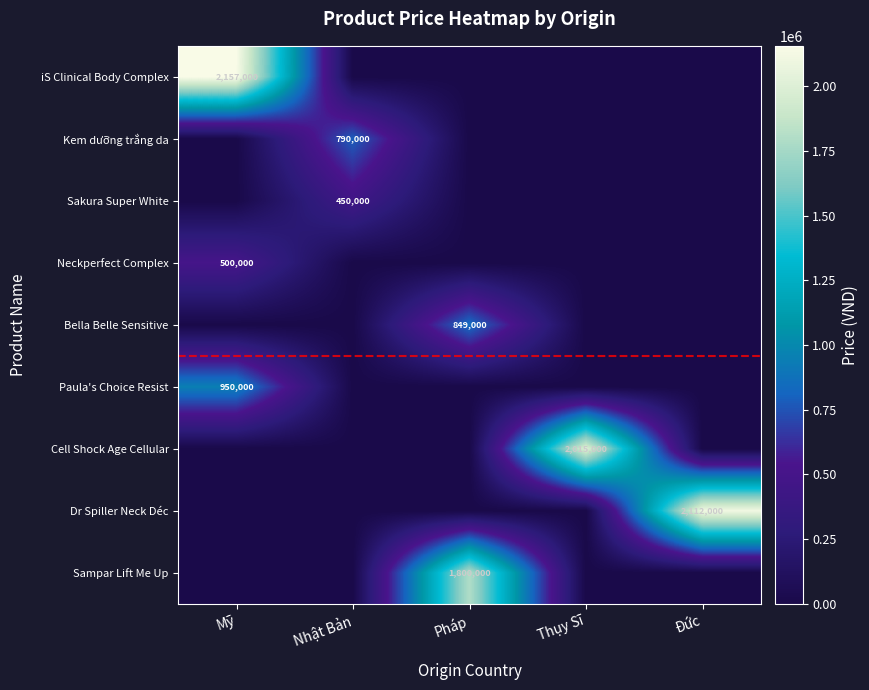

The value of Bella Belle Sensitive at Pháp is 413808. True or false?

False